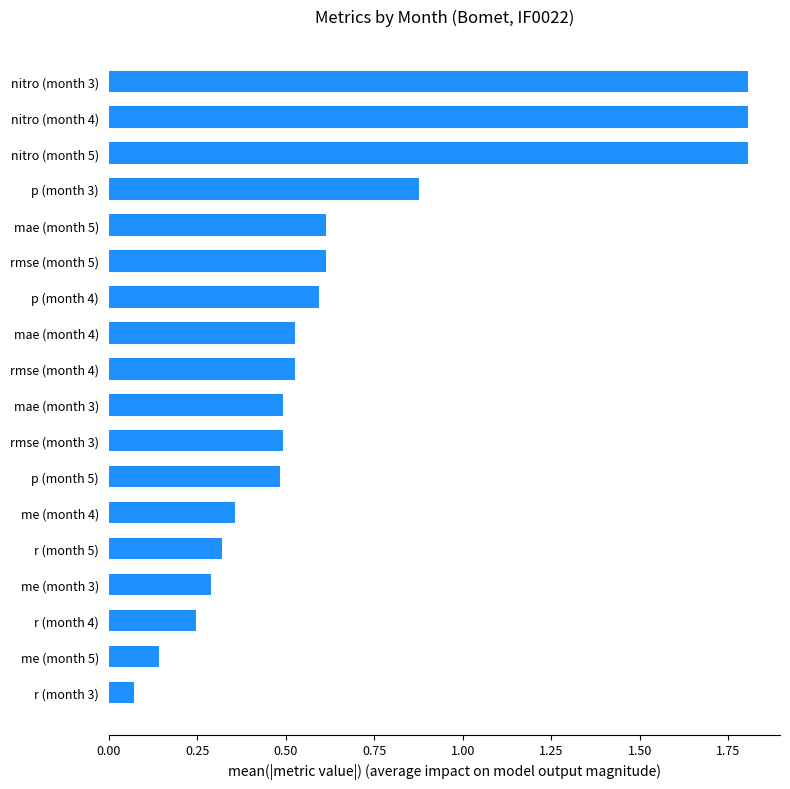

True or false: the data shows 0.6 at mae (month 5).

True